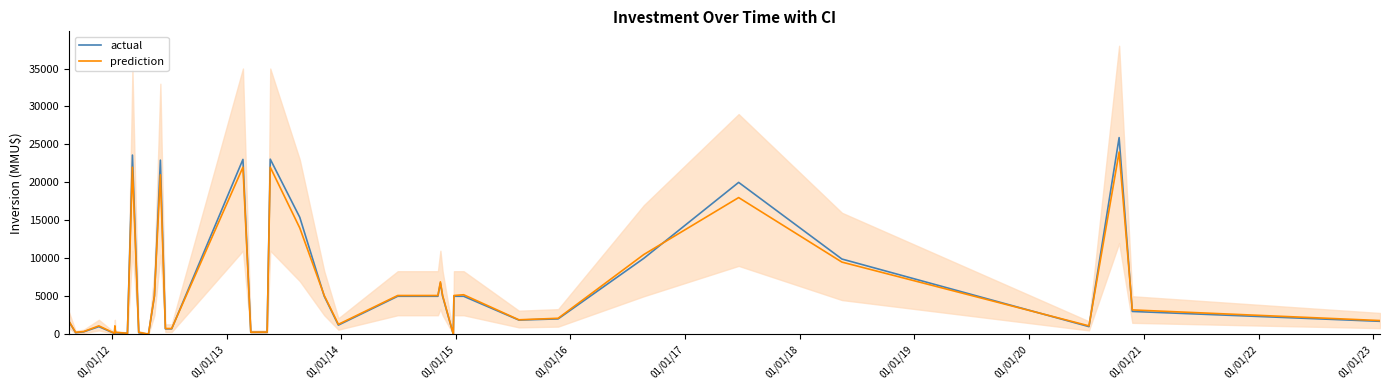

What is the maximum value for prediction?

24000